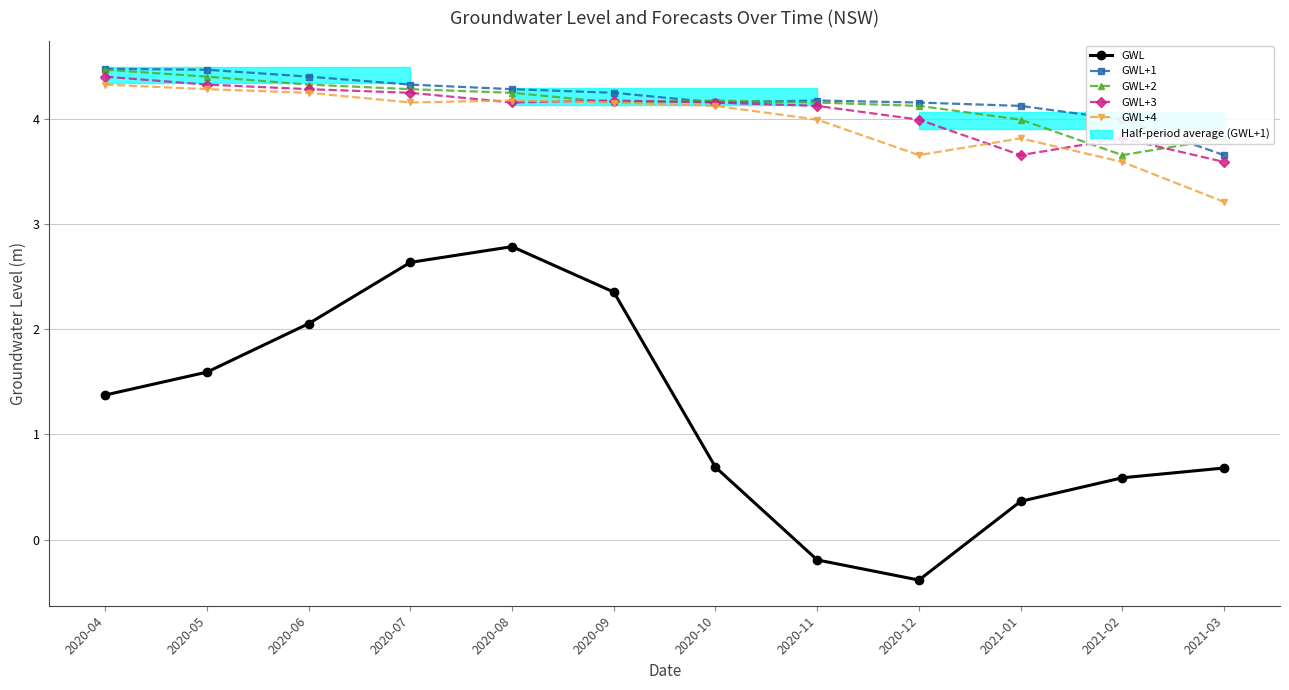

Rank the series at 2020-05 from lowest to highest value.

GWL, GWL+4, GWL+3, GWL+2, GWL+1